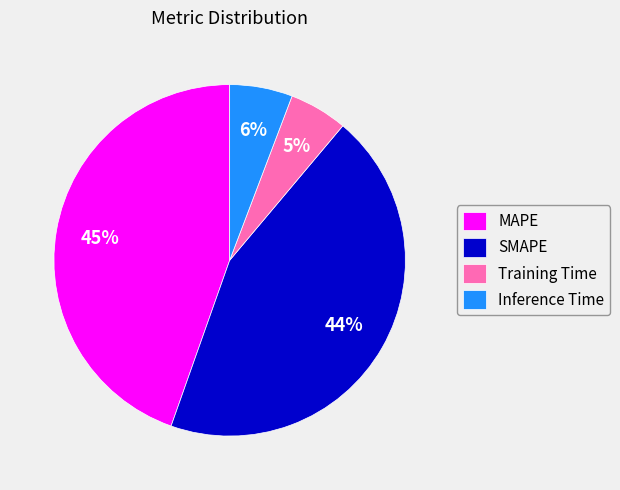

How many slices are in this pie chart?

4